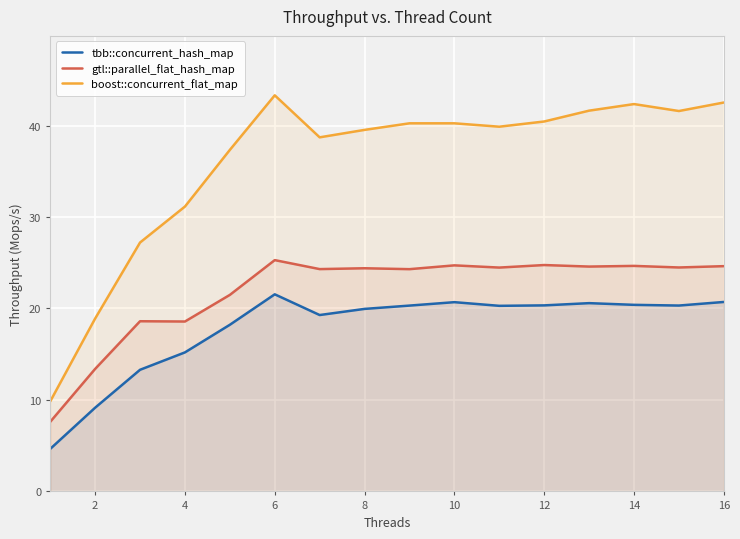

List the series in order of their overall mean, highest first.

boost::concurrent_flat_map, gtl::parallel_flat_hash_map, tbb::concurrent_hash_map